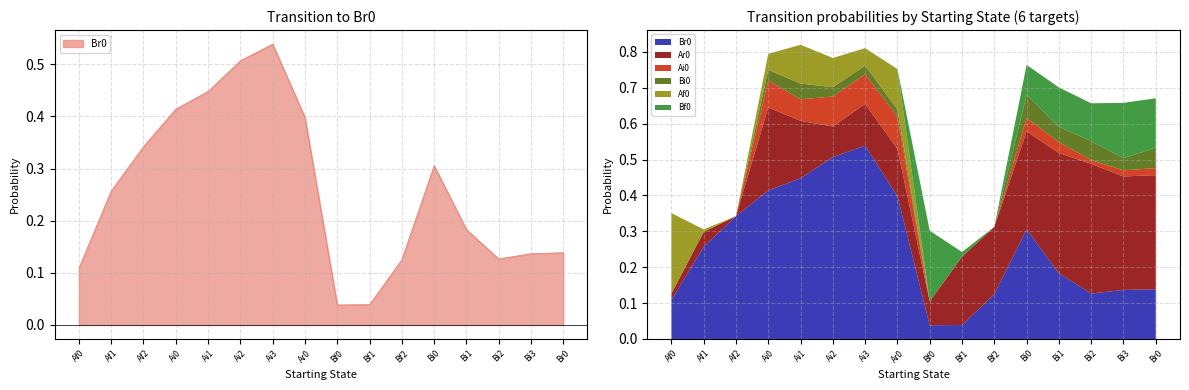

What position from the right is Bi1?

4